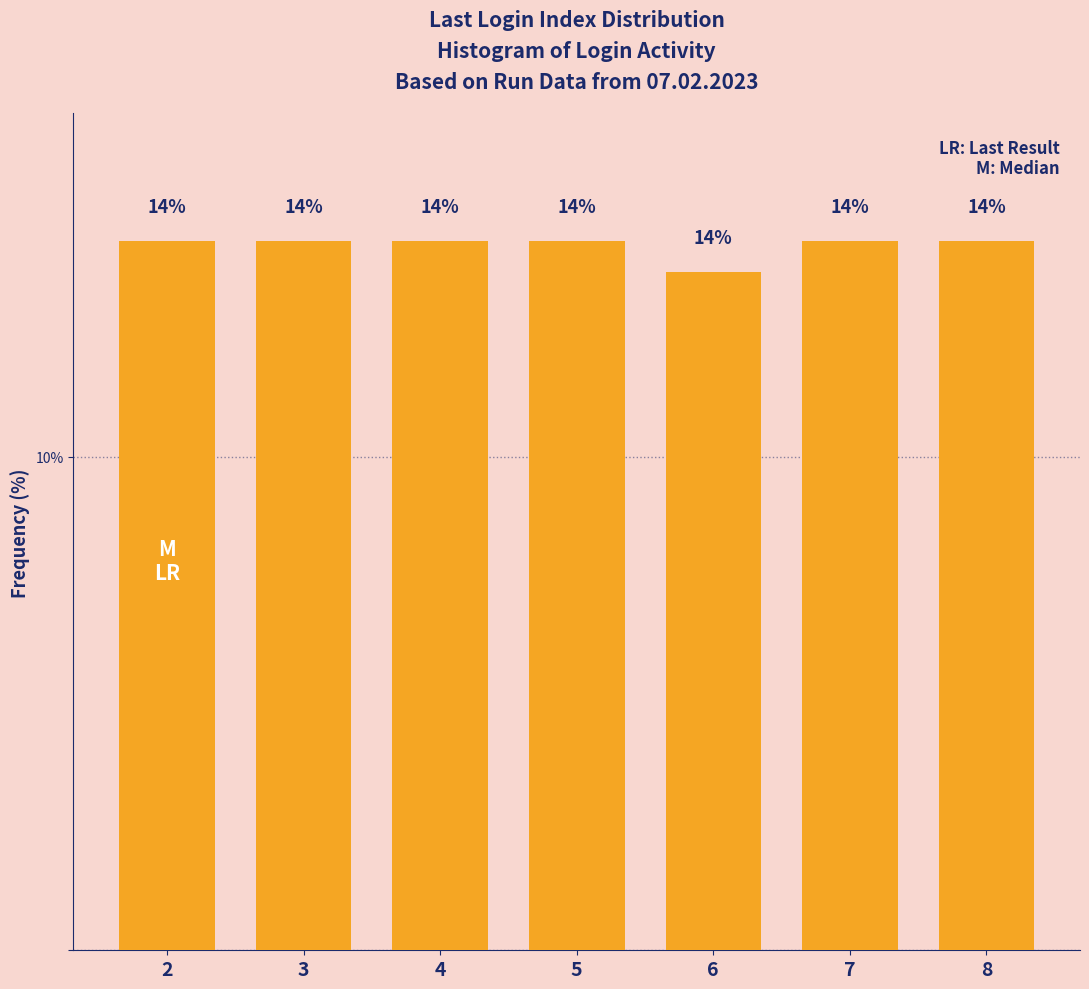

How many bars are there in total?

7